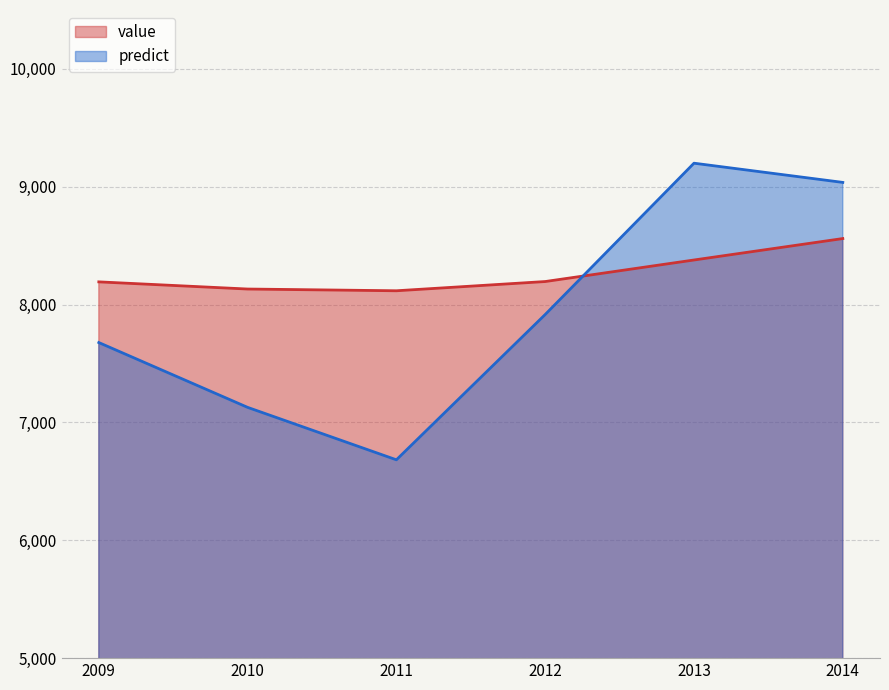

How many lines are shown in the chart?

2